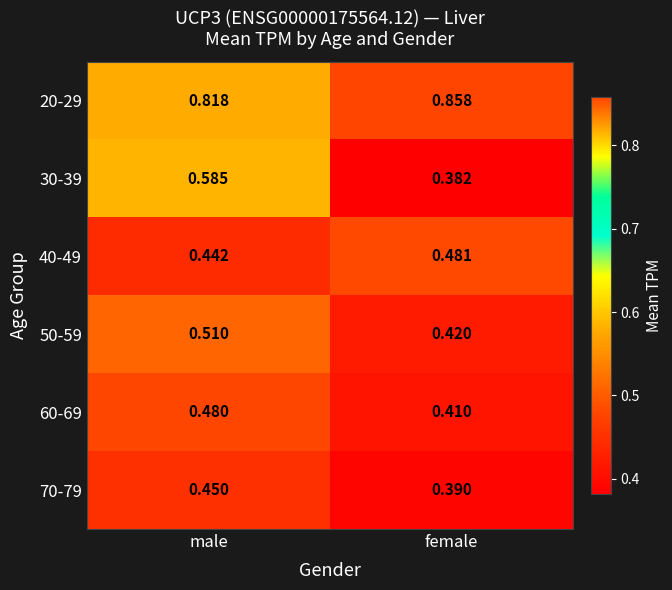

Which series has the largest total across all categories?

20-29